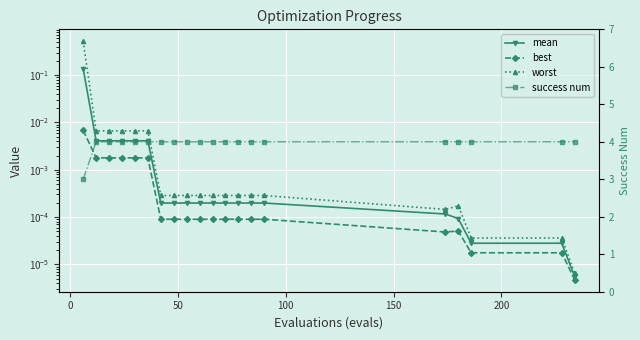

What is the sum of all worst values?

0.6